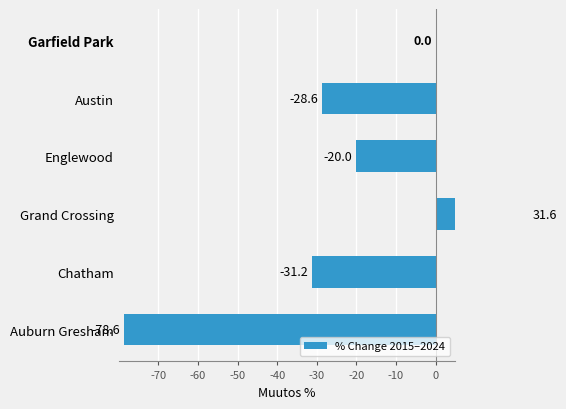

Are the bars horizontal?

Yes